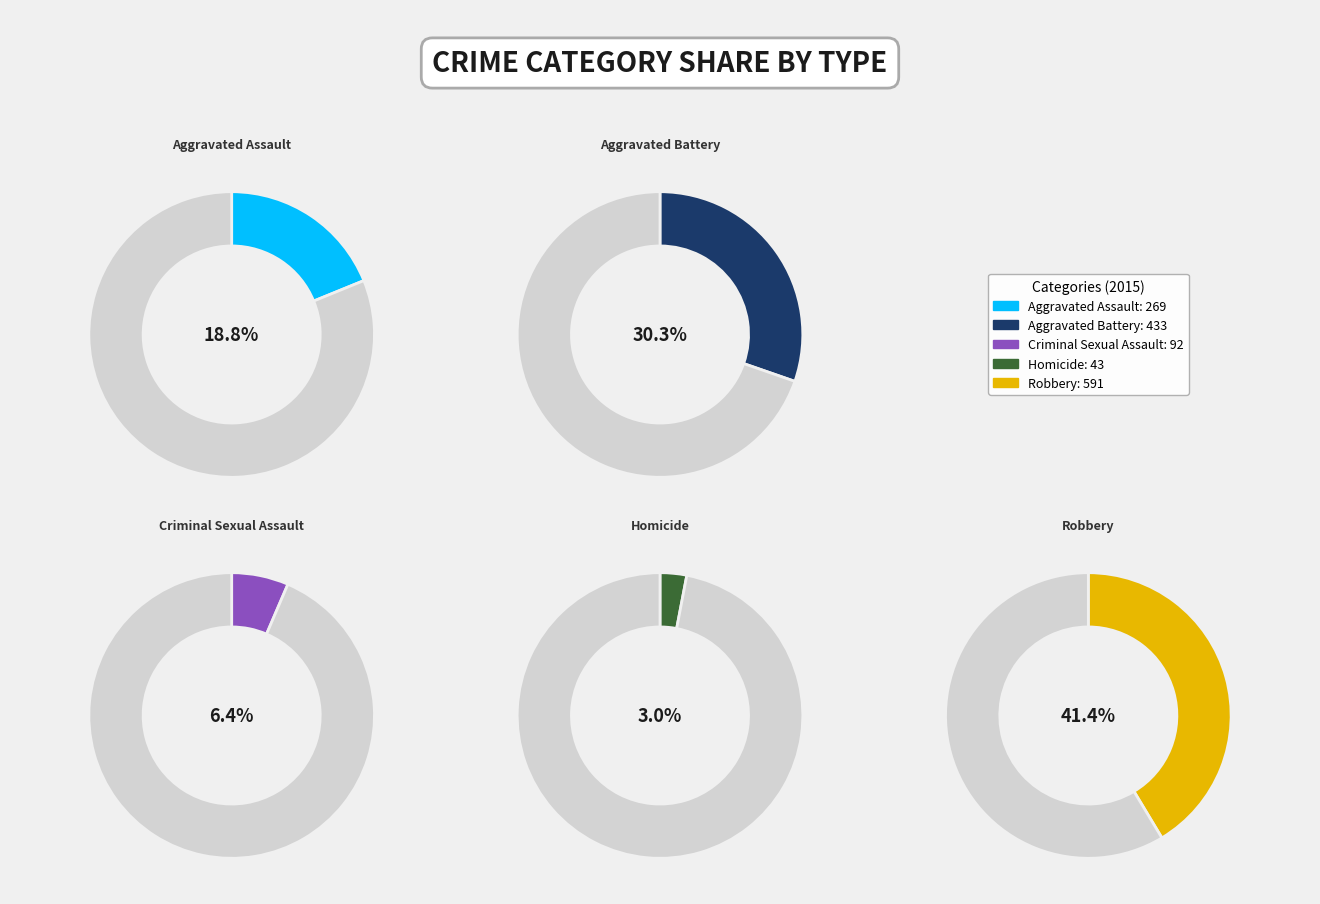

To the nearest percent, what is the difference between the largest and smallest slice percentages?

38%